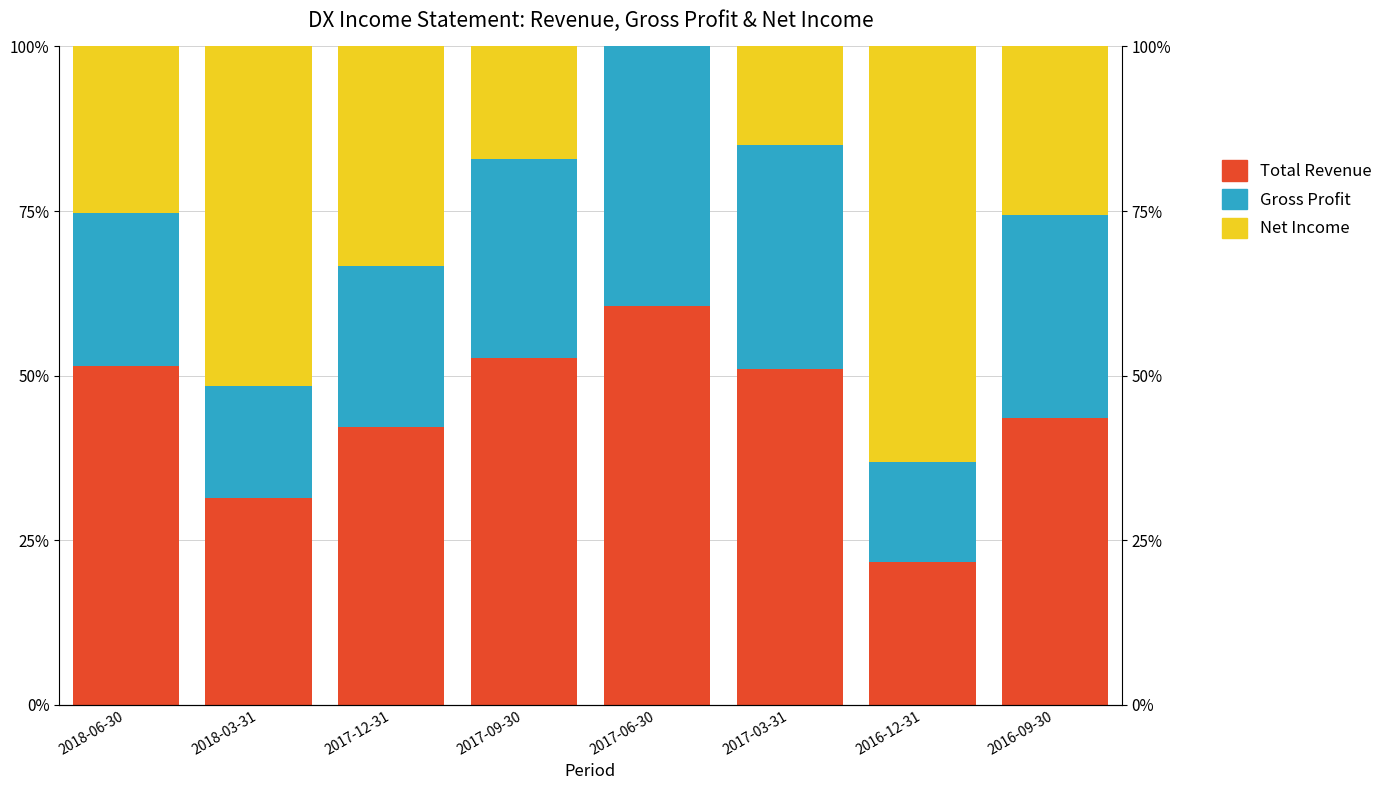

What is the lowest value of the Total Revenue series?

21.6